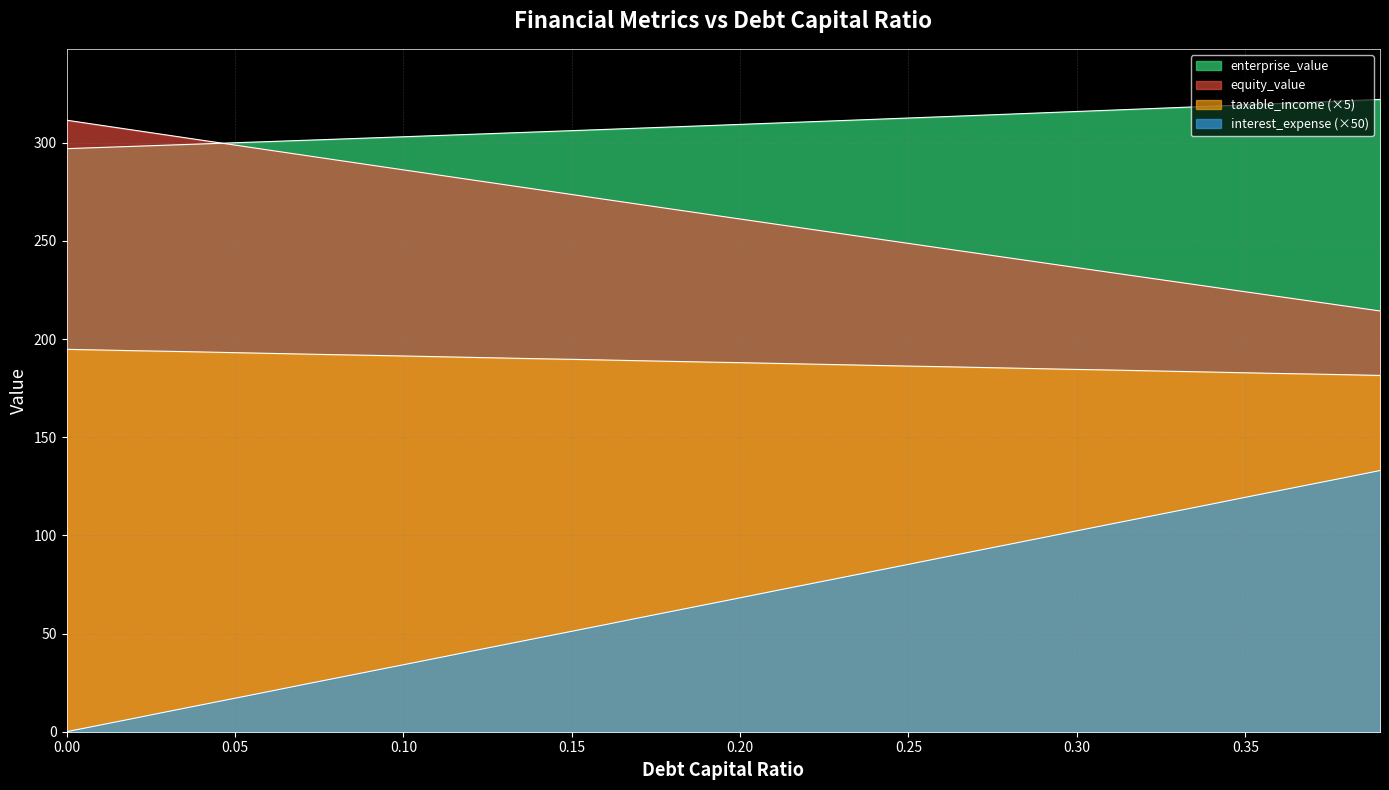

List the series in order of their overall mean, highest first.

enterprise_value, equity_value, taxable_income, interest_expense